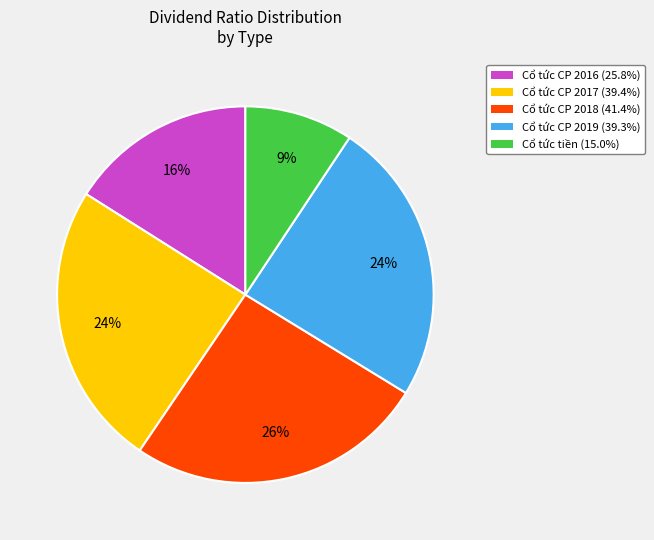

What is the ratio of the value at Cổ tức CP 2017 (39.4%) to the value at Cổ tức CP 2019 (39.3%)?

1.0